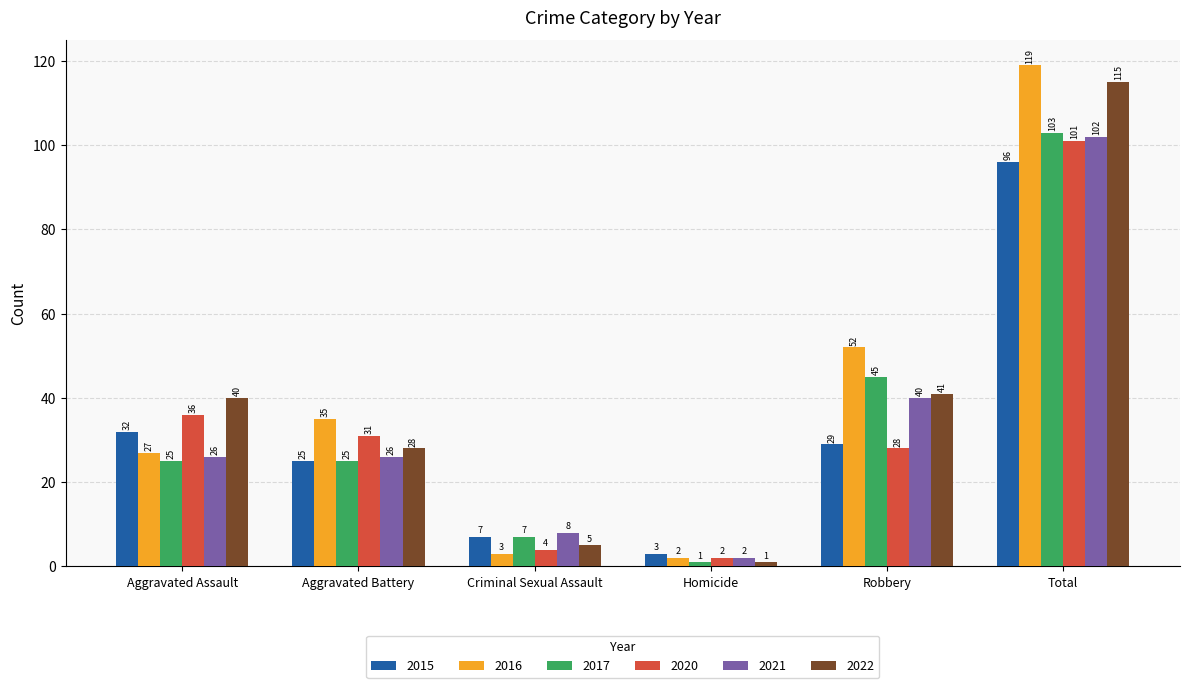

What is the greatest value displayed?

119